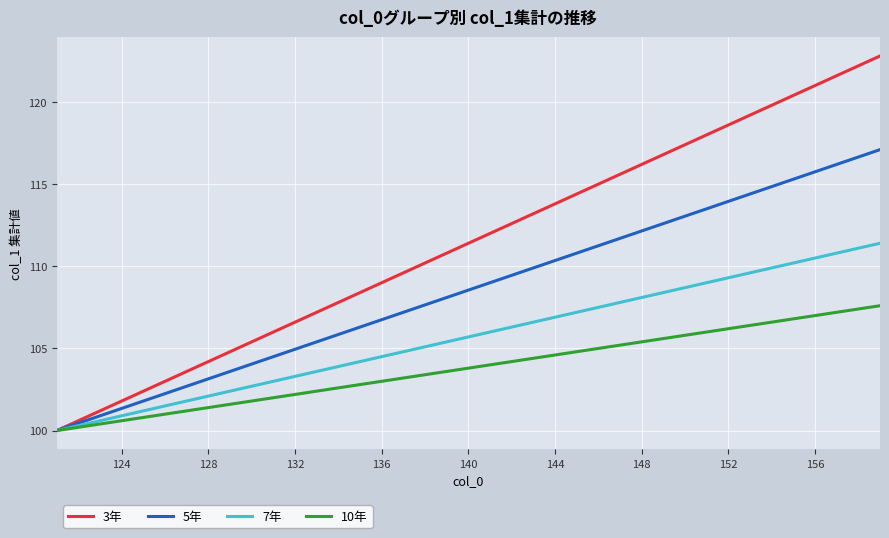

True or false: 7年 has more than 2 interior local peaks.

False